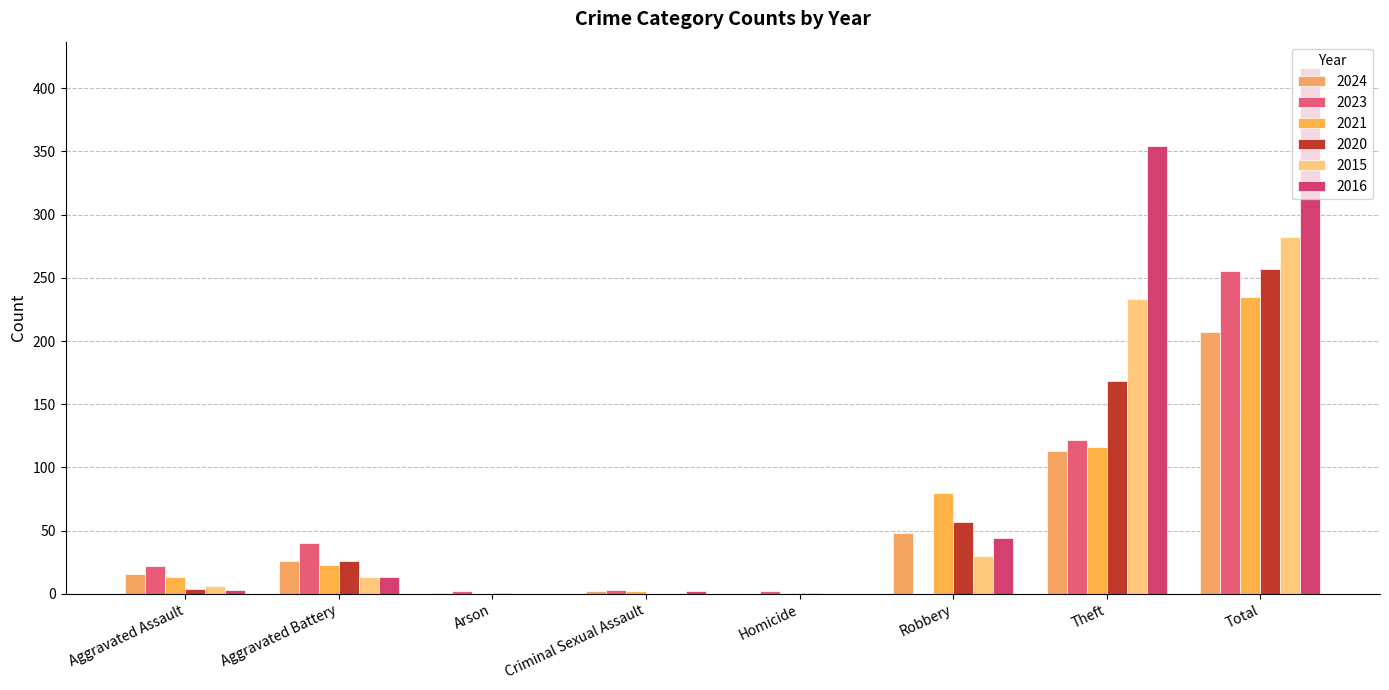

What is the sum of the 2016 values at Homicide and Aggravated Assault?

3